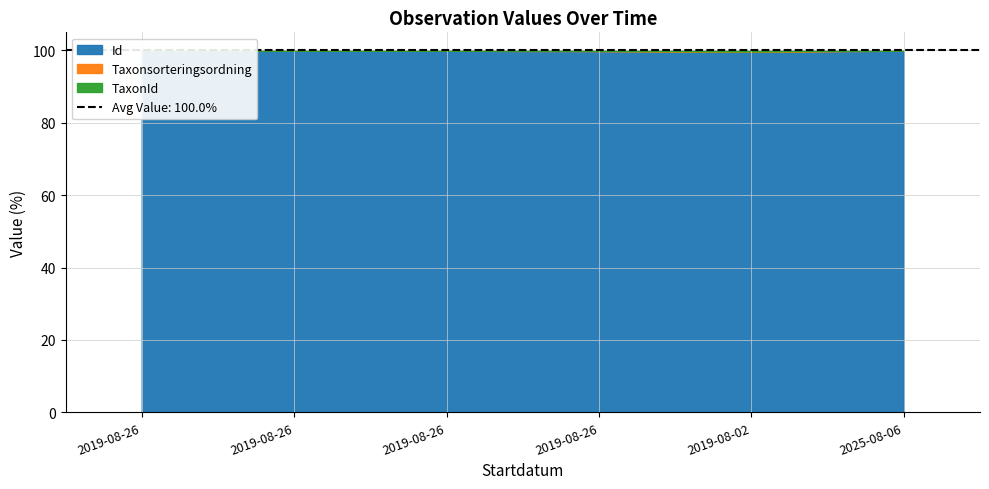

What is the label of the 5th point from the right?

2019-08-26